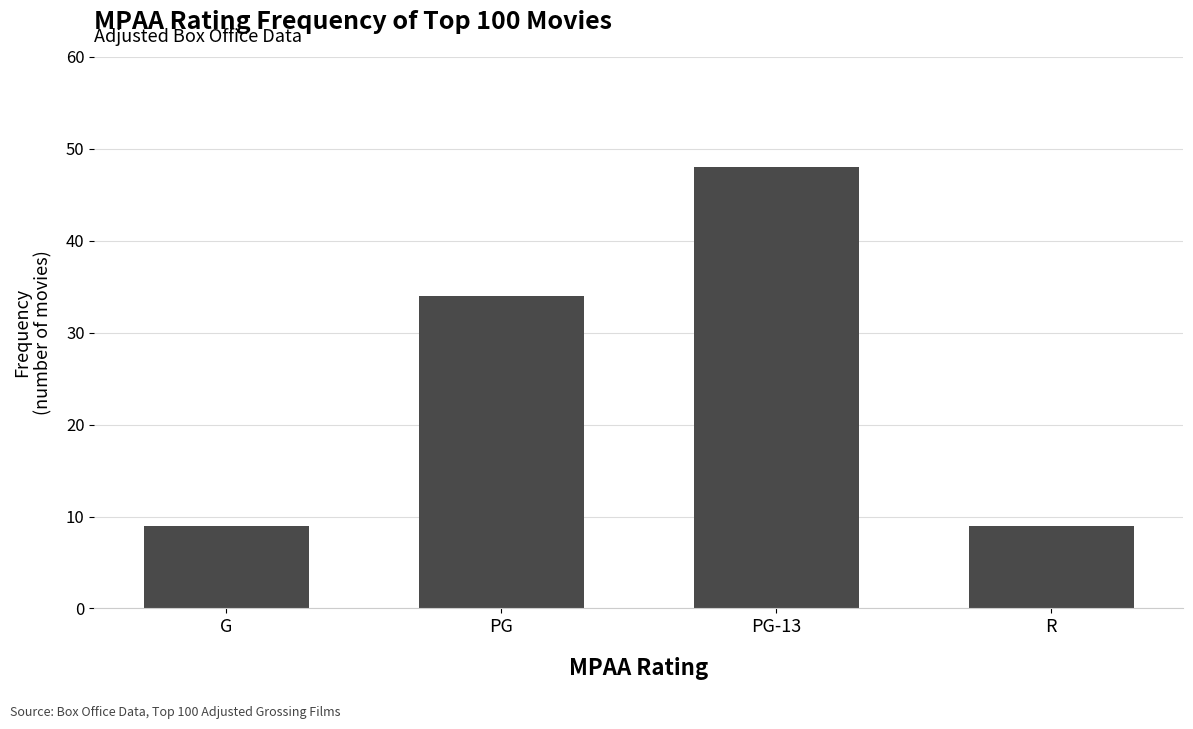

Count the number of data series in this chart.

1